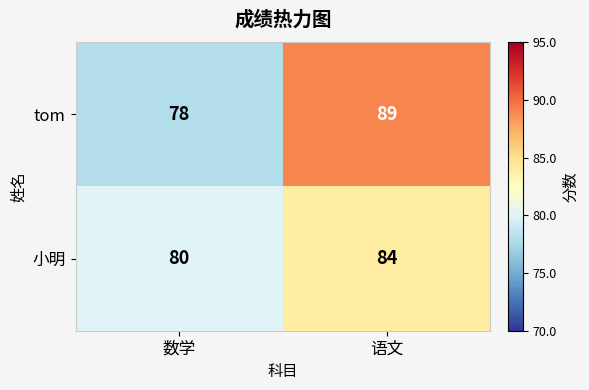

Reading left to right, transcribe all the data shown in this chart.

tom: 78	89
小明: 80	84